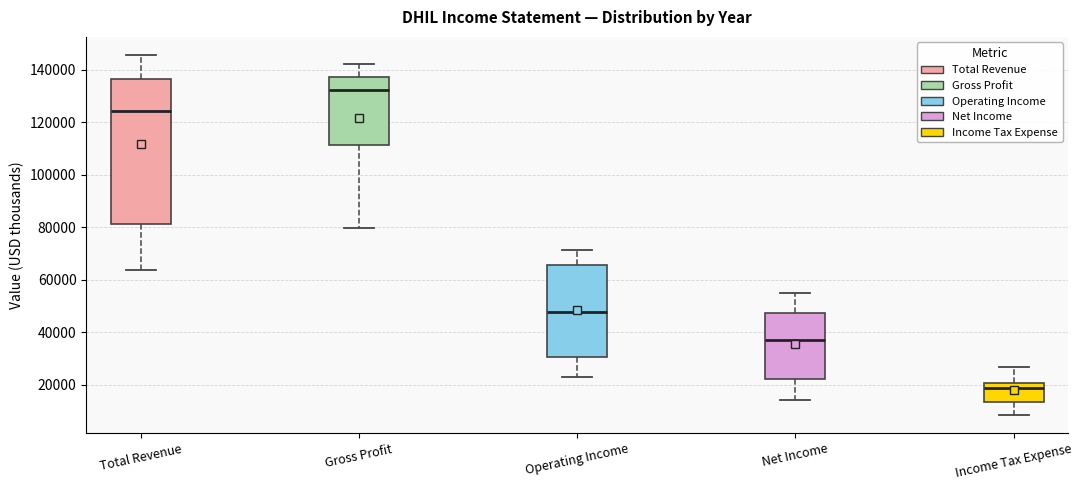

Which box is the tallest, from its lower edge to its upper edge?

Total Revenue